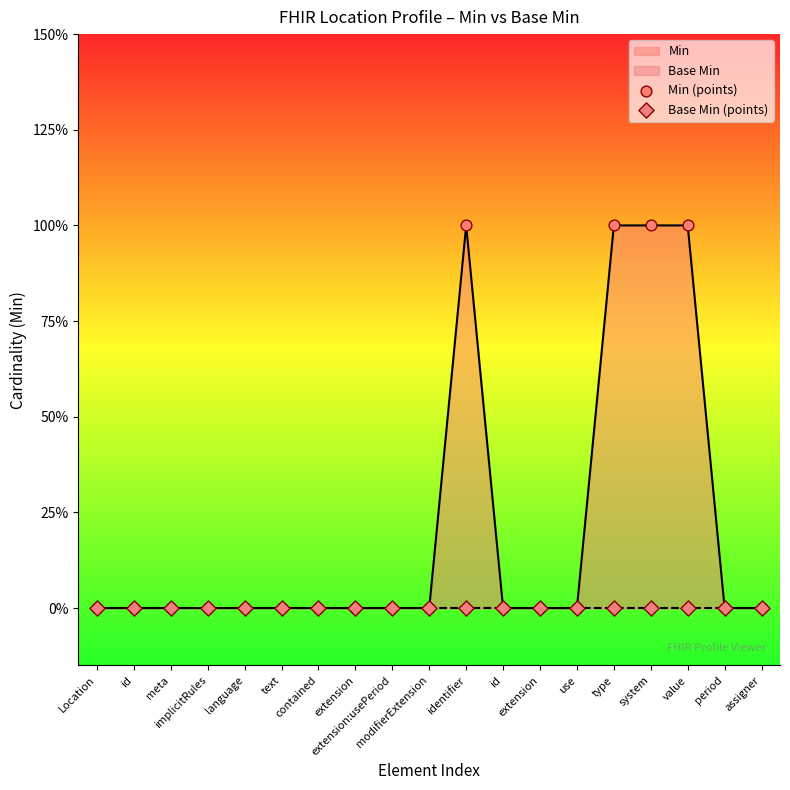

At how many categories does at least one series exceed 0?

4